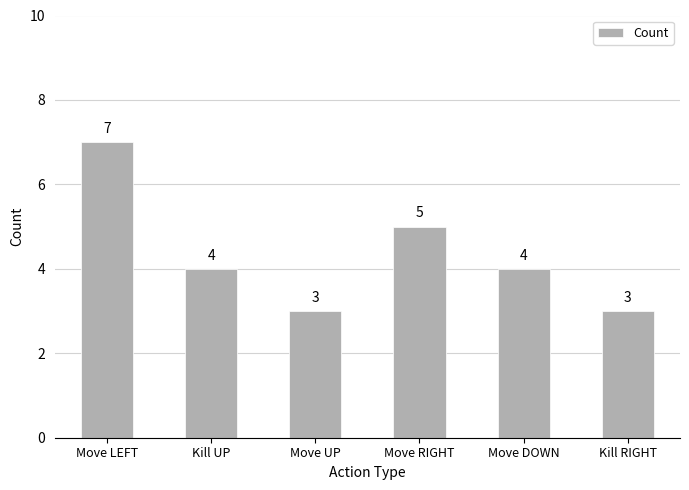

Reading left to right, list all the values displayed in this chart.

Move LEFT=7	Kill UP=4	Move UP=3	Move RIGHT=5	Move DOWN=4	Kill RIGHT=3